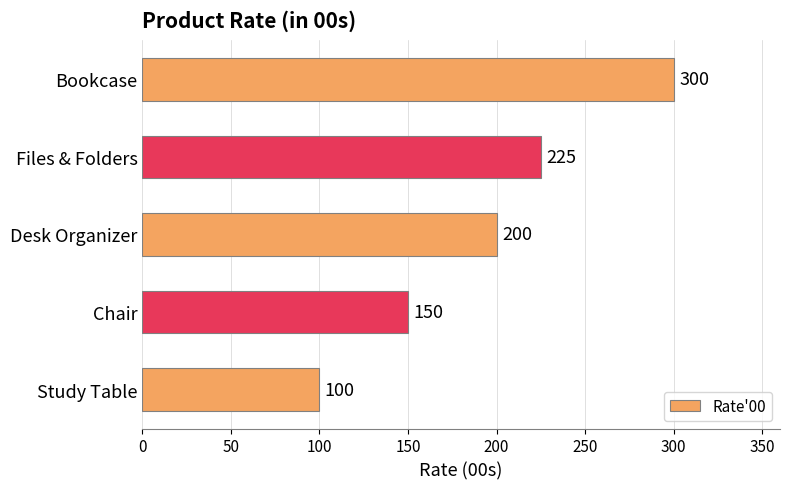

Reading top to bottom, transcribe all the data shown in this chart.

300	225	200	150	100